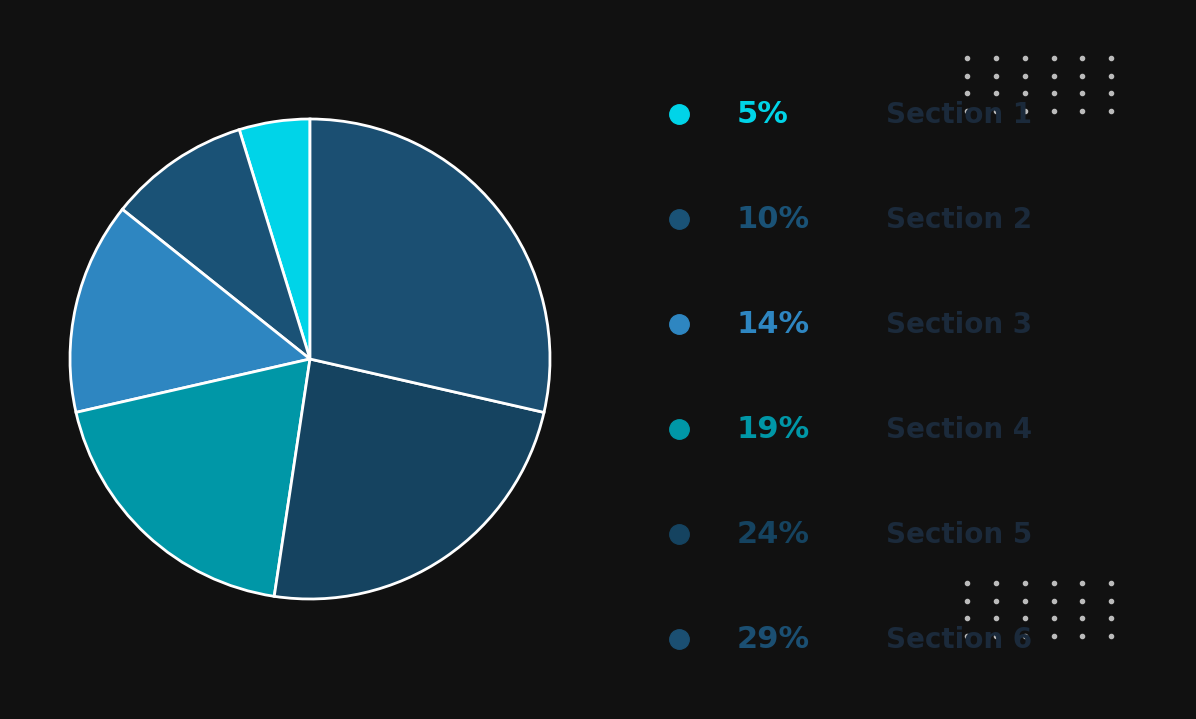

Is there a majority slice in this chart?

No